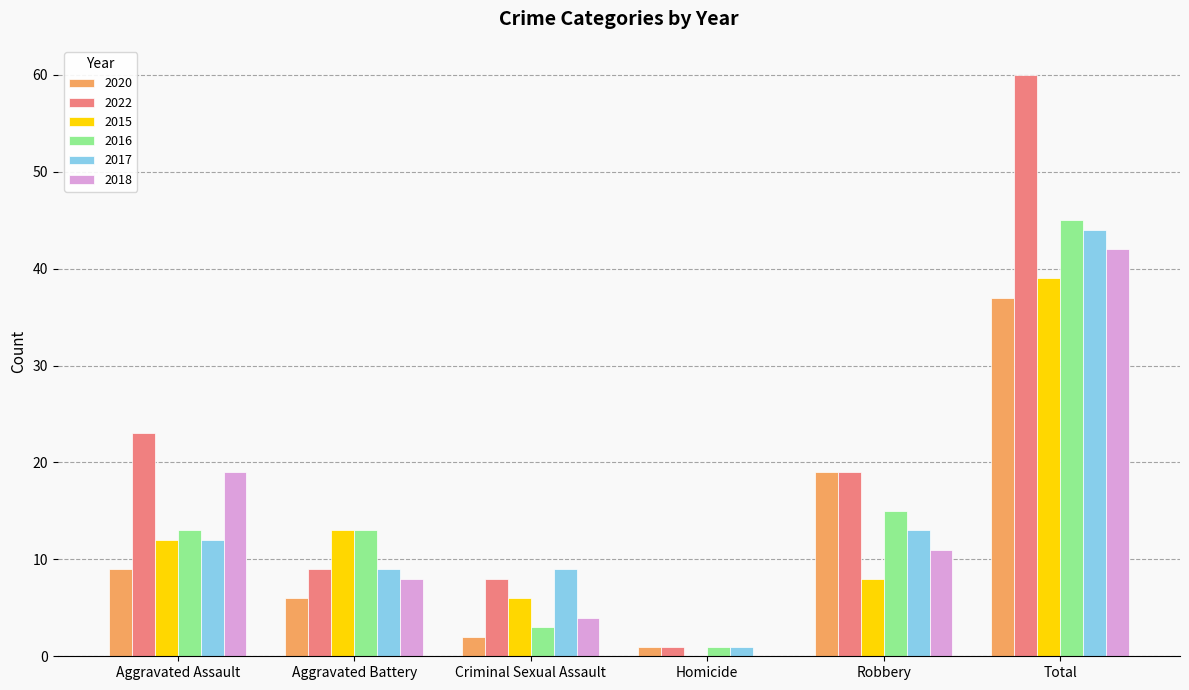

Which category has the highest value in the 2017 series?

Total